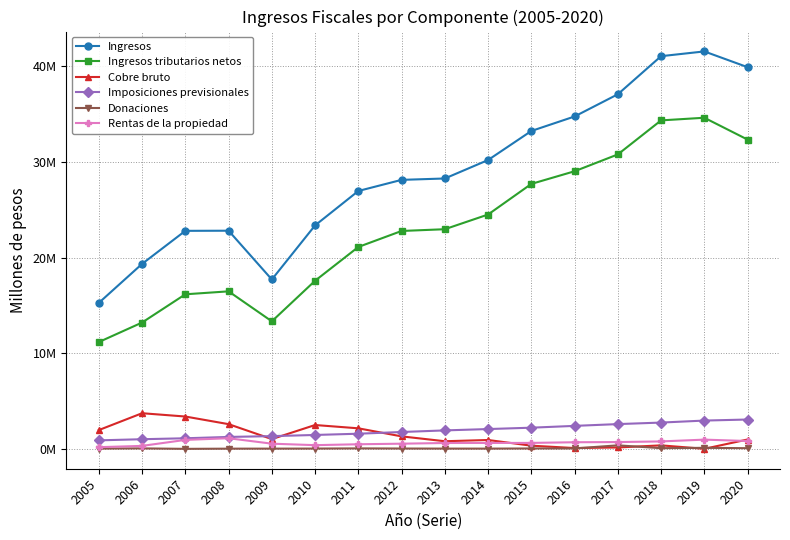

Does the chart have visible grid lines?

Yes